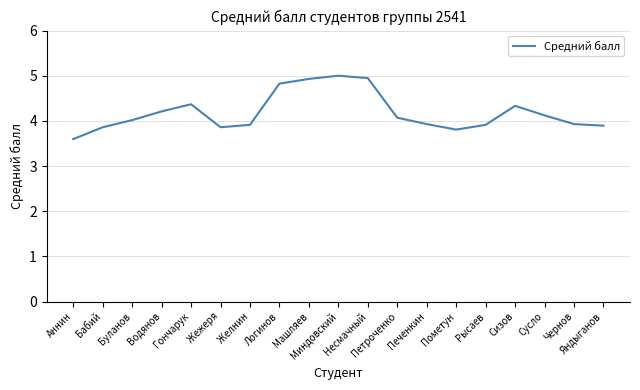

What is the maximum value shown in the chart?

5.0